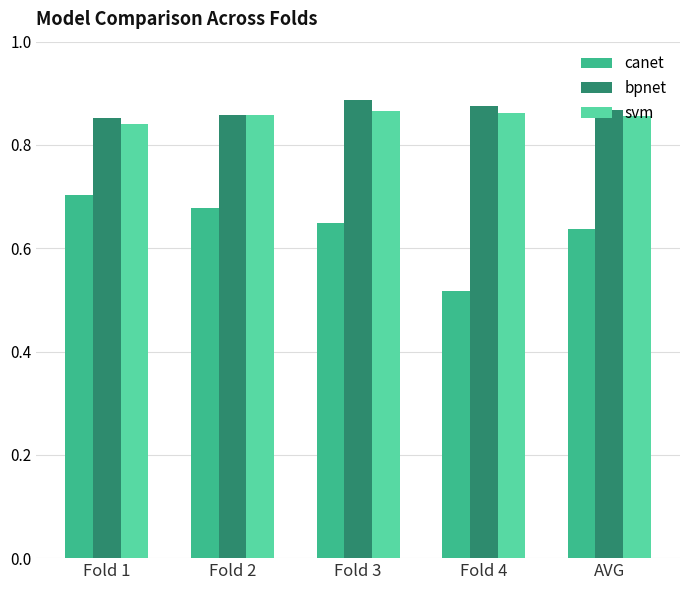

True or false: svm has a value of 1.2 at Fold 2.

False